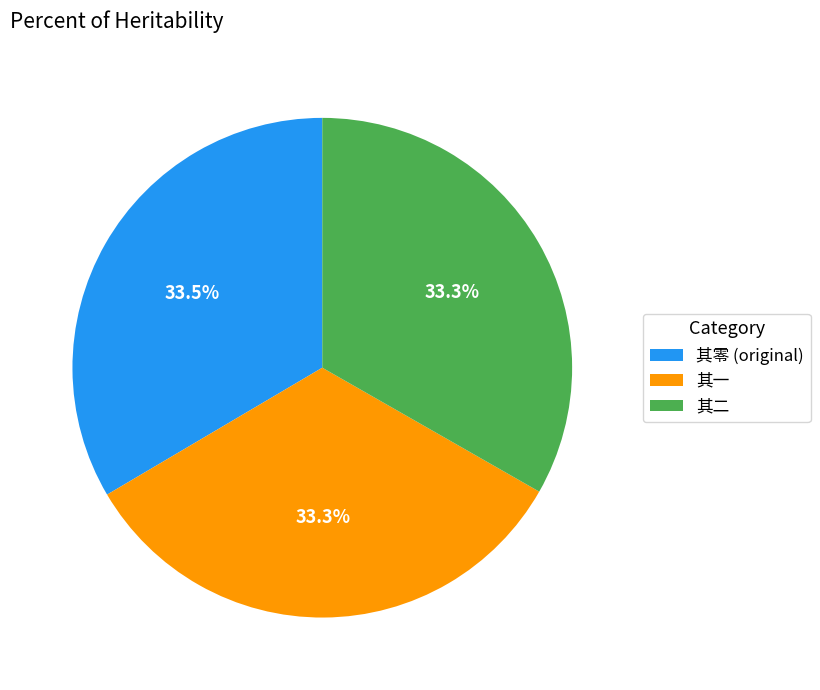

Does any single category account for the majority?

No